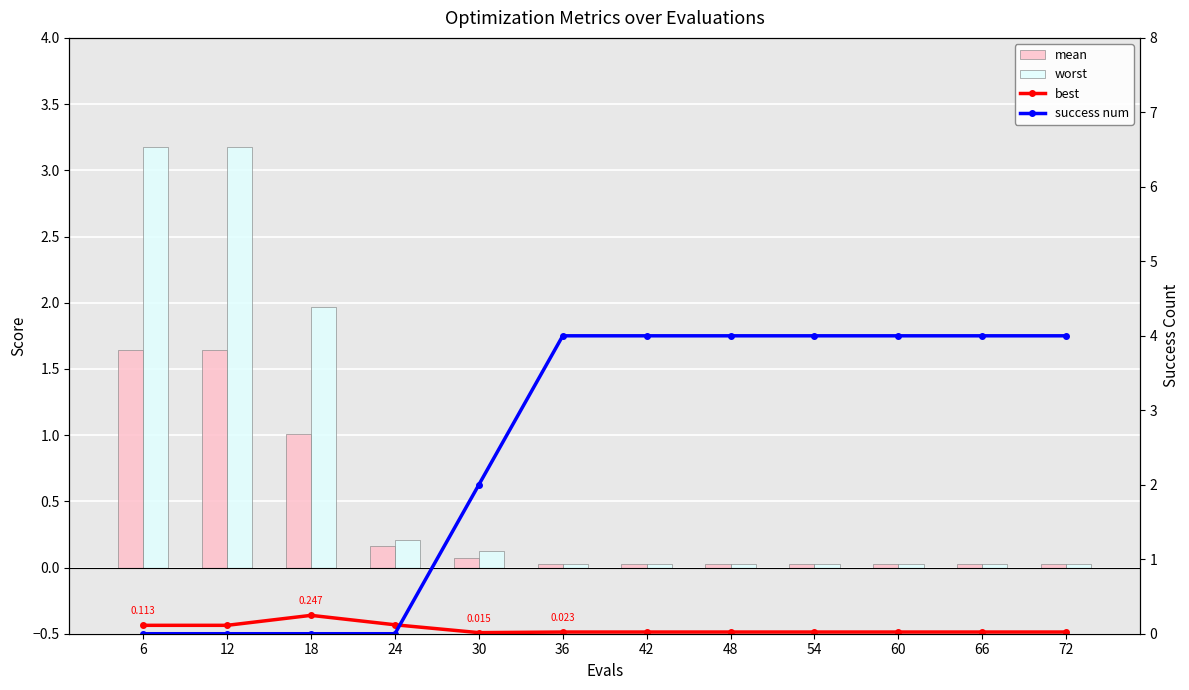

What is the sum of all worst values?

8.8